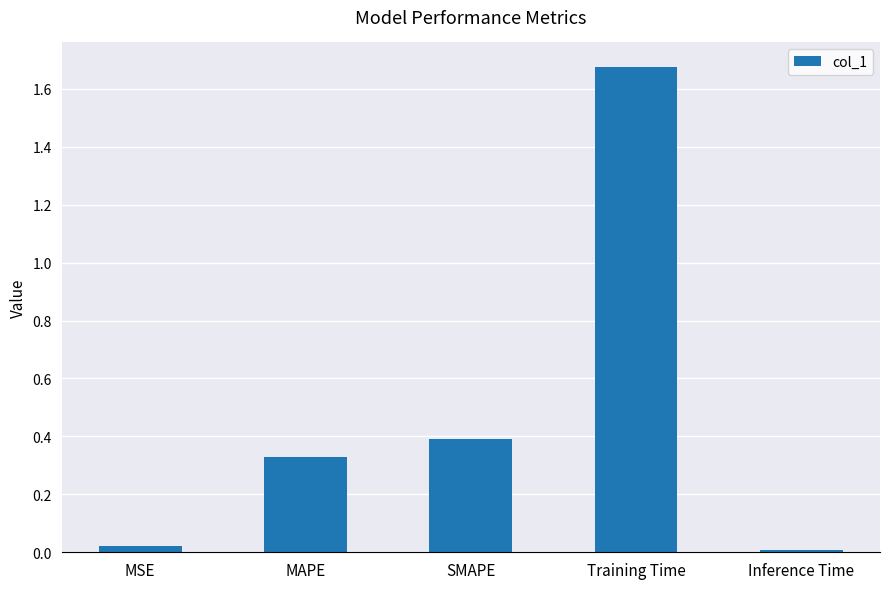

List the labels in order of value, smallest first.

Inference Time, MSE, MAPE, SMAPE, Training Time